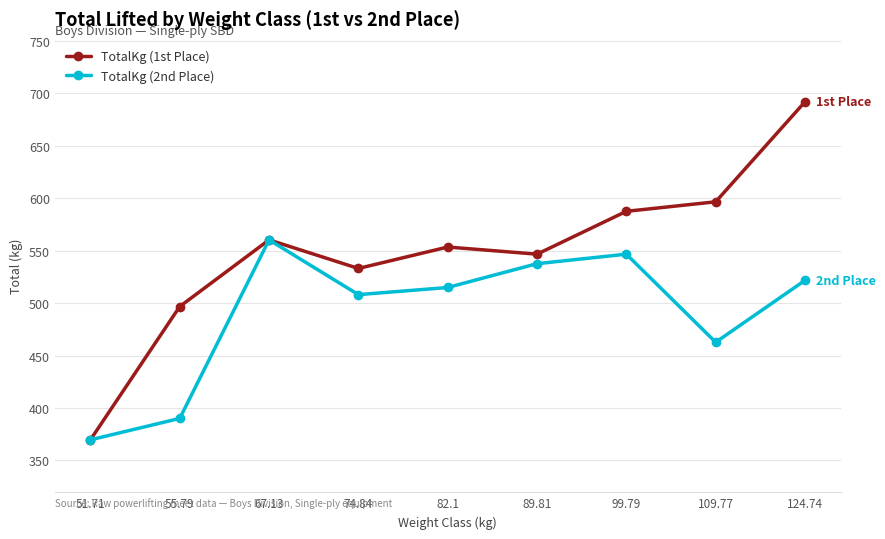

Rank the series by their average value, from highest to lowest.

TotalKg (1st Place), TotalKg (2nd Place)